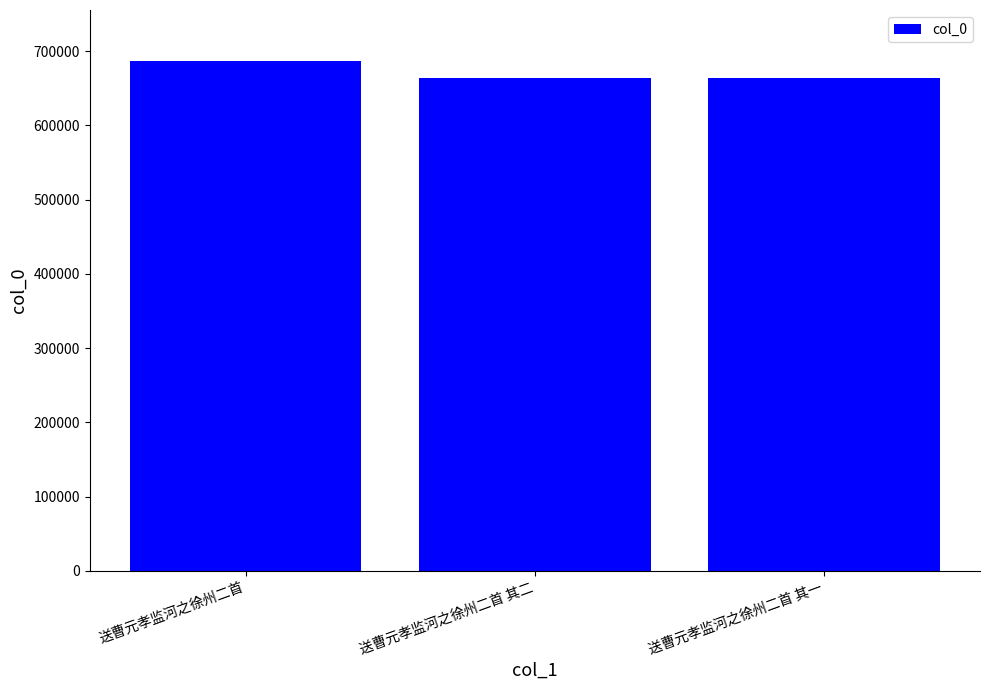

True or false: the data shows 1043259 at 送曹元孝监河之徐州二首 其二.

False